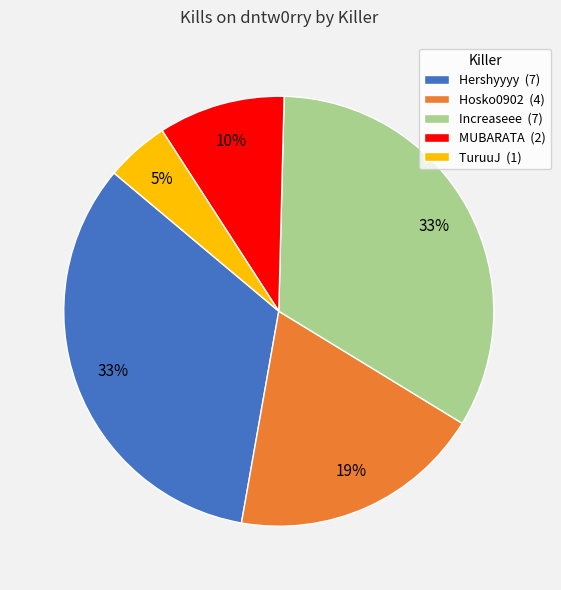

Do Hosko0902 (4) and Increaseee (7) together represent more than half of the pie?

Yes